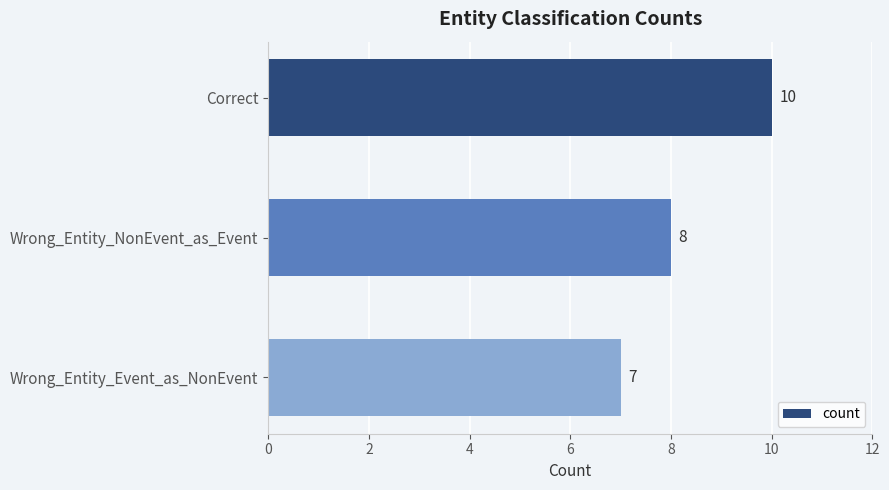

Rank the categories by value from lowest to highest.

Wrong_Entity_Event_as_NonEvent, Wrong_Entity_NonEvent_as_Event, Correct